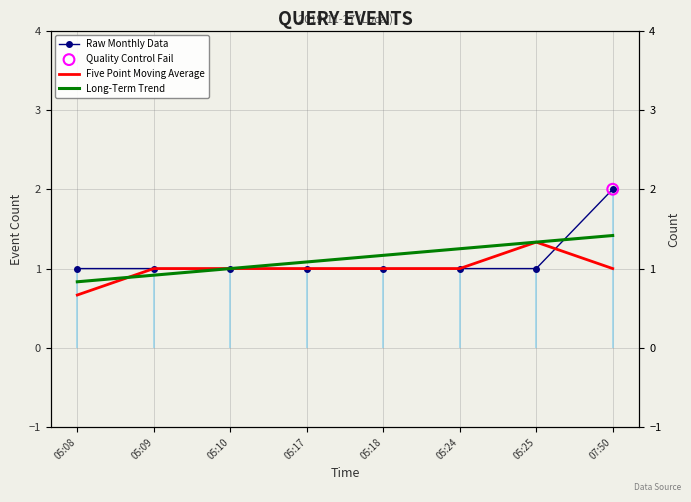

What are all the series names shown in the legend?

Raw Monthly Data, Five Point Moving Average, Long-Term Trend